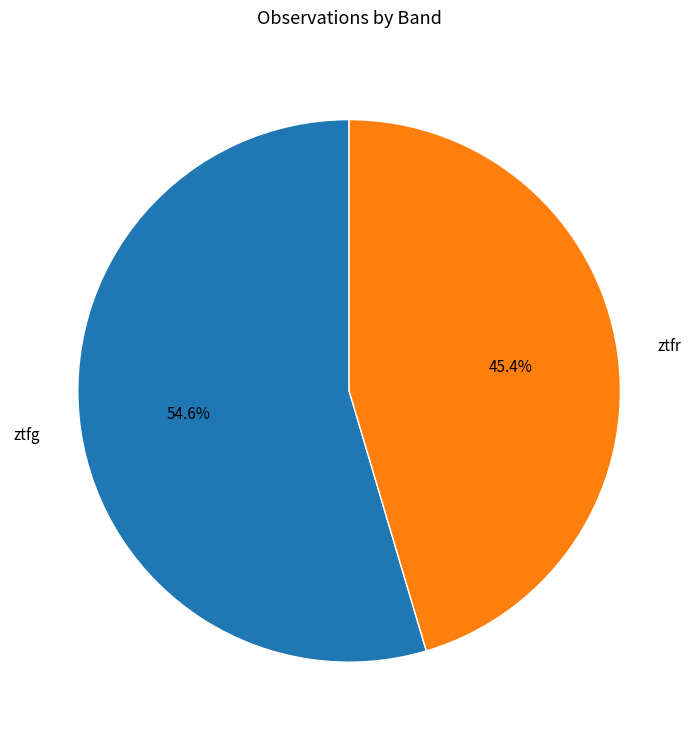

To the nearest percent, what portion does ztfg represent?

55%